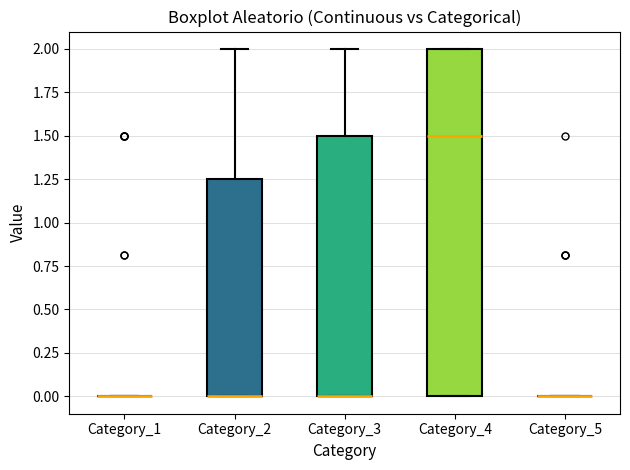

Comparing the boxes themselves (not the whiskers), which one is the tallest?

Category_4